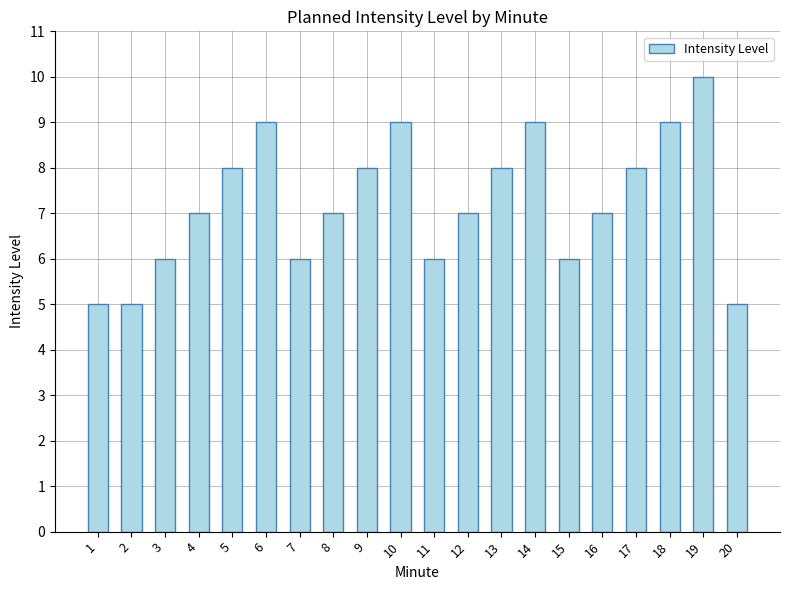

What is the change in value from 16 to 17?

+1